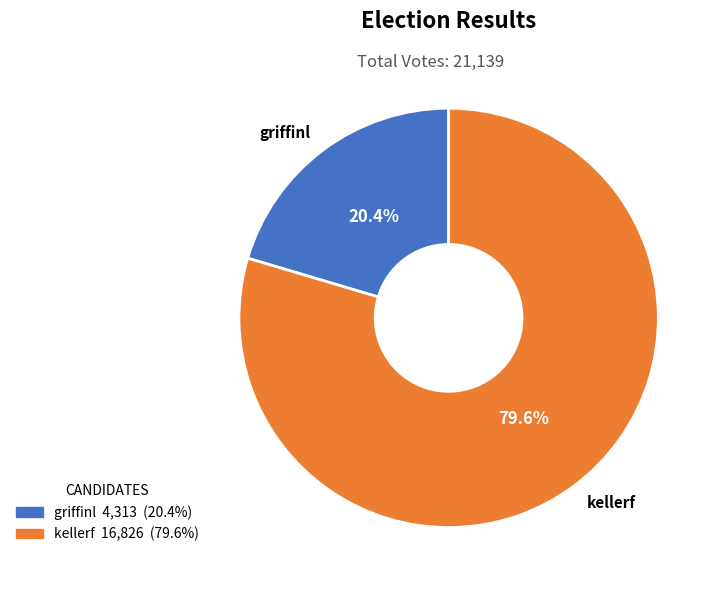

Which category accounts for the majority?

kellerf